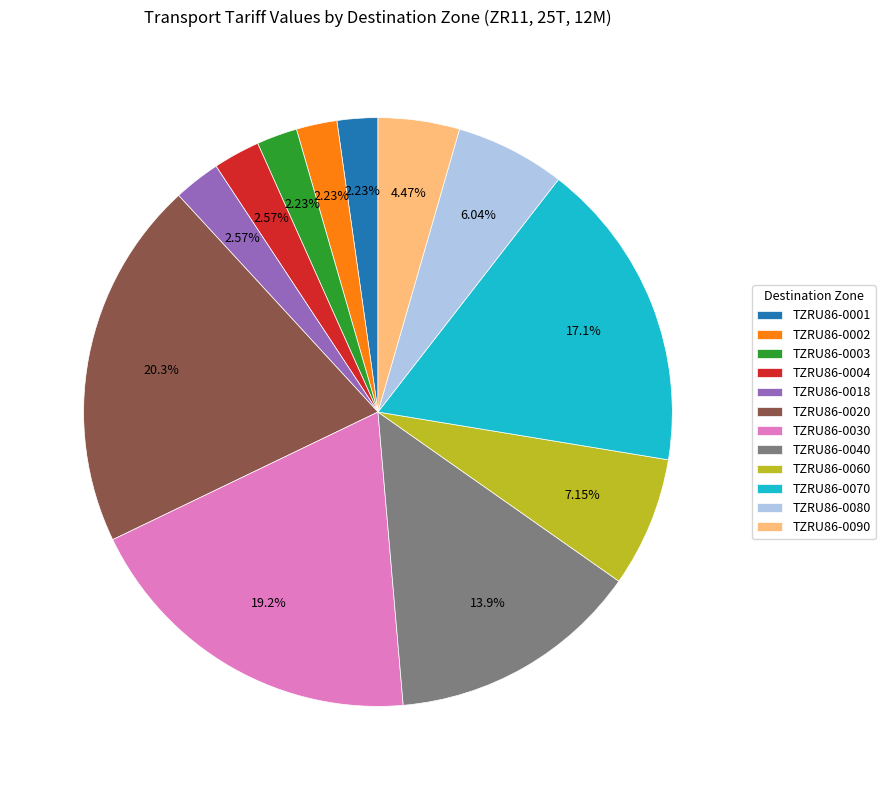

To the nearest percent, what is the combined percentage of TZRU86-0003 and TZRU86-0080?

8%